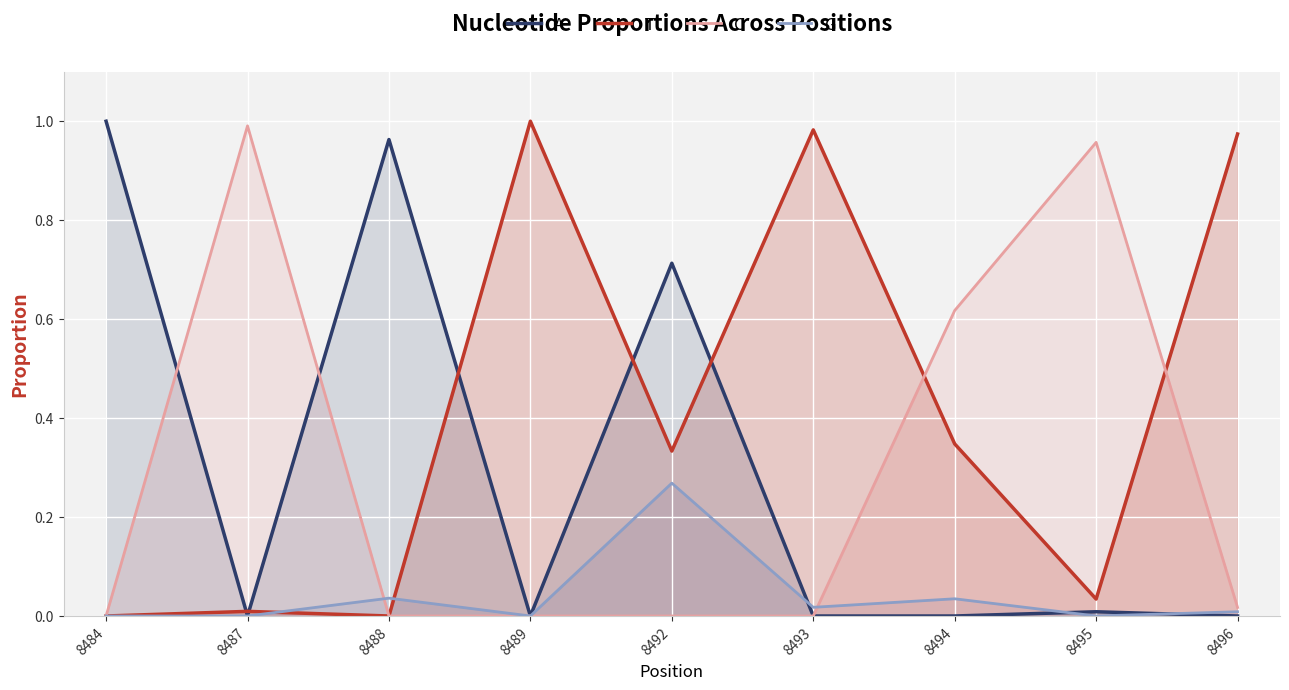

Reading right to left, what are all the values shown in this chart?

A: 8496=0.0	8495=0.0	8494=0.0	8493=0.0	8492=0.7	8489=0.0	8488=1.0	8487=0.0	8484=1.0
T: 8496=1.0	8495=0.0	8494=0.3	8493=1.0	8492=0.3	8489=1.0	8488=0.0	8487=0.0	8484=0.0
C: 8496=0.0	8495=1.0	8494=0.6	8493=0.0	8492=0.0	8489=0.0	8488=0.0	8487=1.0	8484=0.0
G: 8496=0.0	8495=0.0	8494=0.0	8493=0.0	8492=0.3	8489=0.0	8488=0.0	8487=0.0	8484=0.0